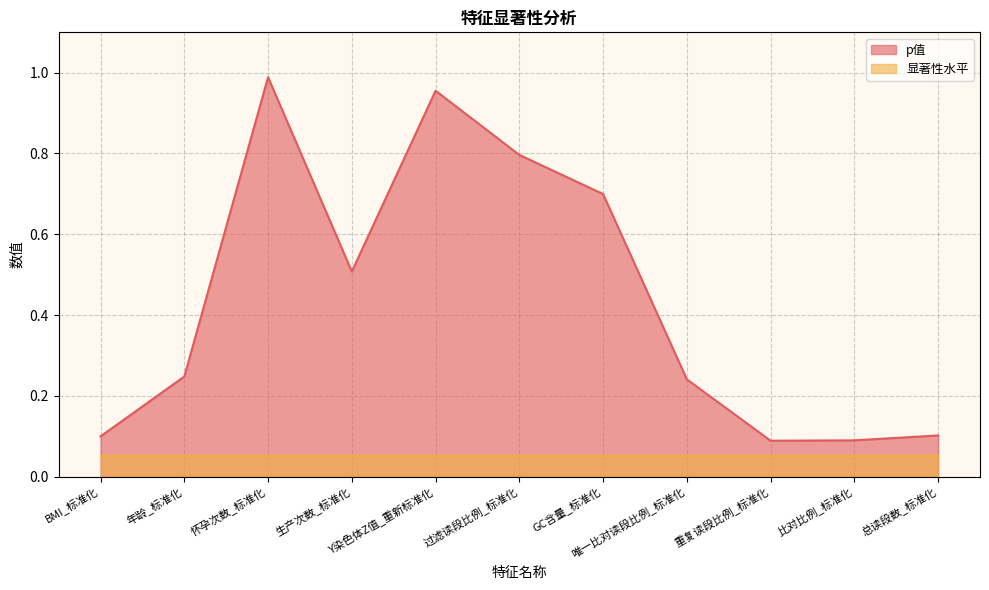

Does the chart display data point markers on the line(s)?

No